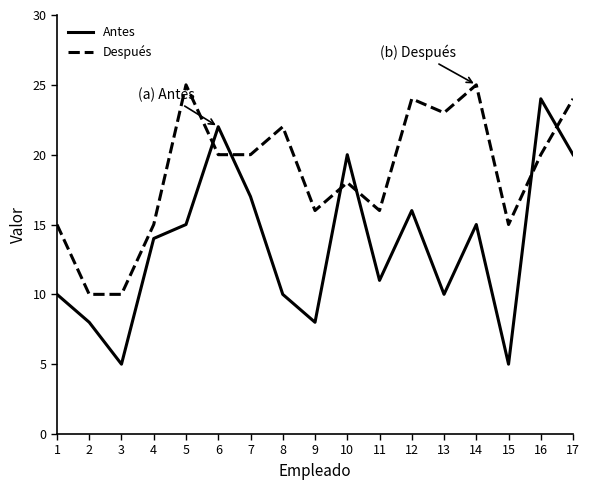

At 10, list the series in order from smallest to largest.

Después, Antes